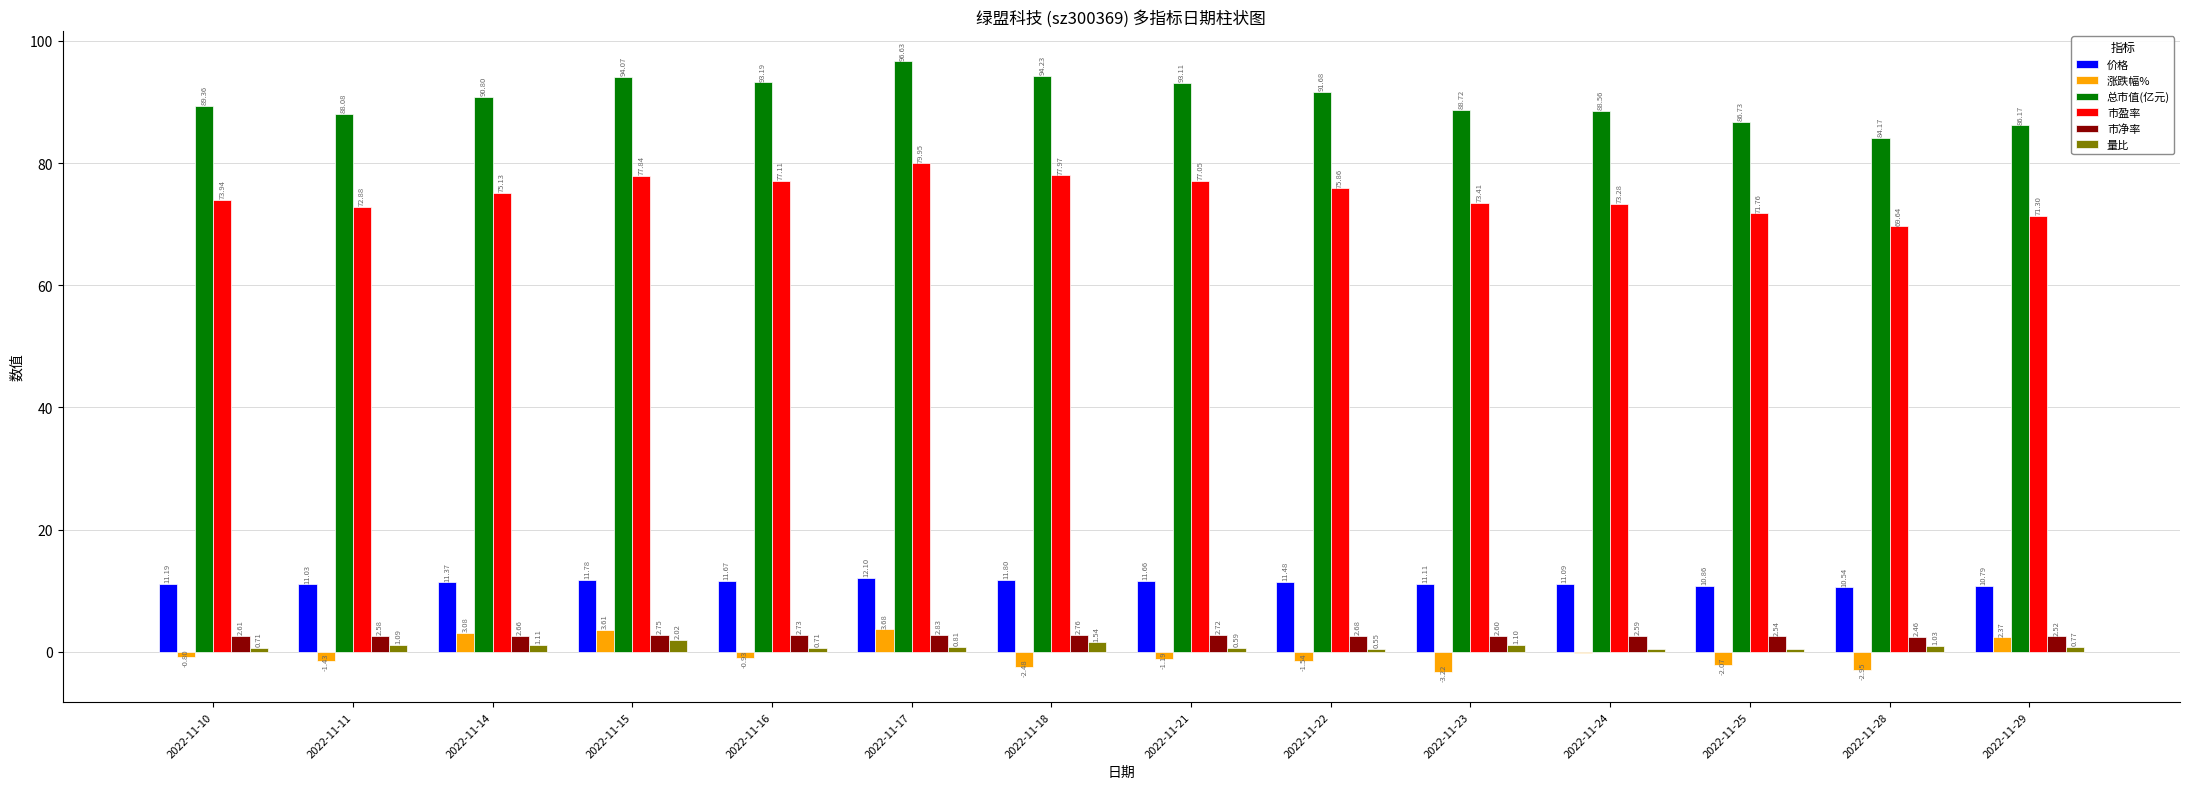

What is the highest value of the 价格 series?

12.1